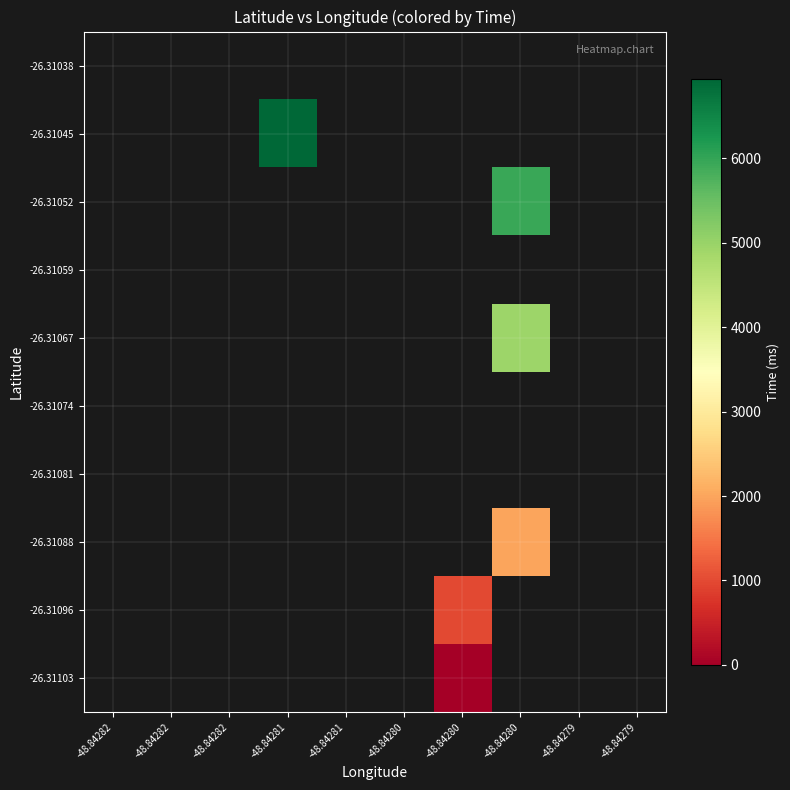

How many positive values does the -26.31088 series have?

1